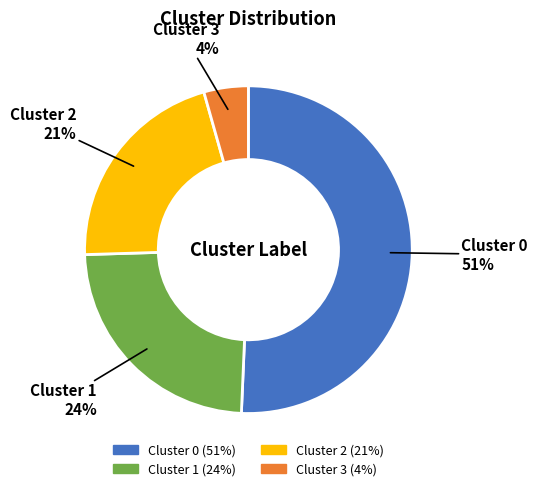

To the nearest percent, what percentage of the pie is Cluster 2?

21%